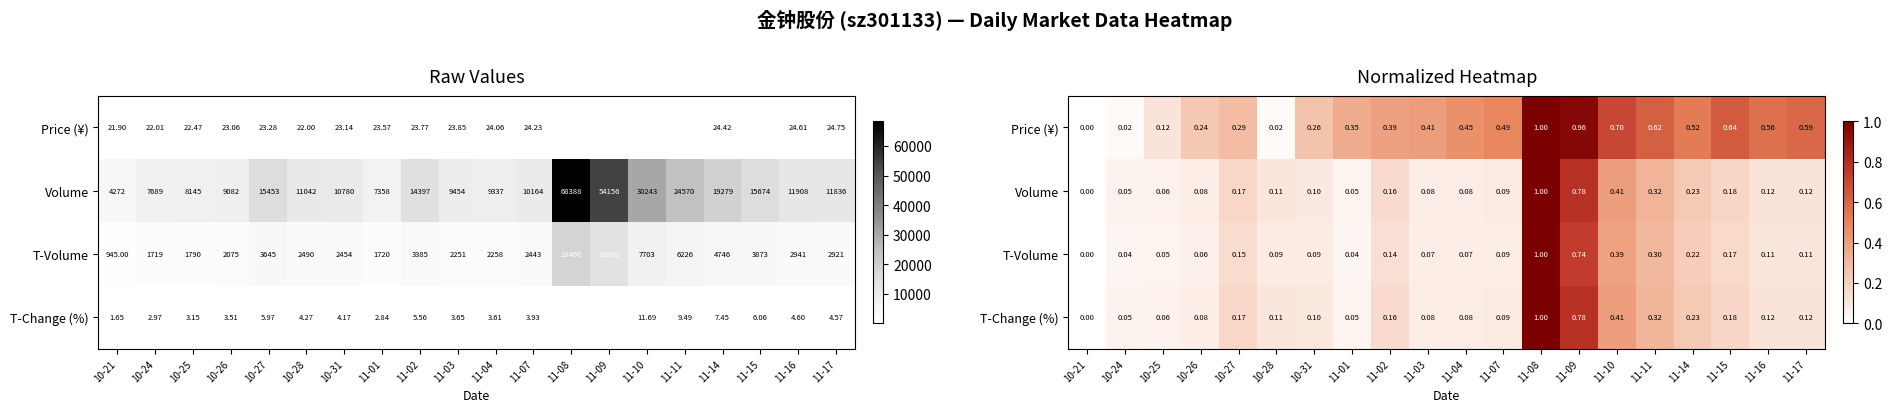

Read the T-Volume value at 11-08.

1.0